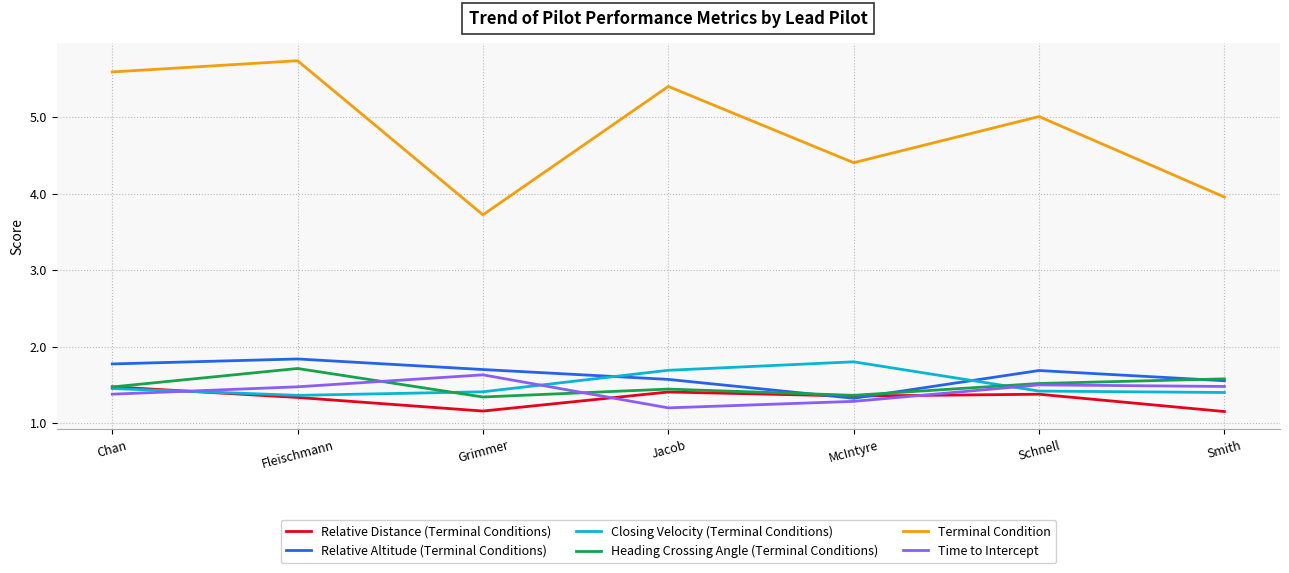

What is the spread (max minus min) of values at McIntyre?

3.1